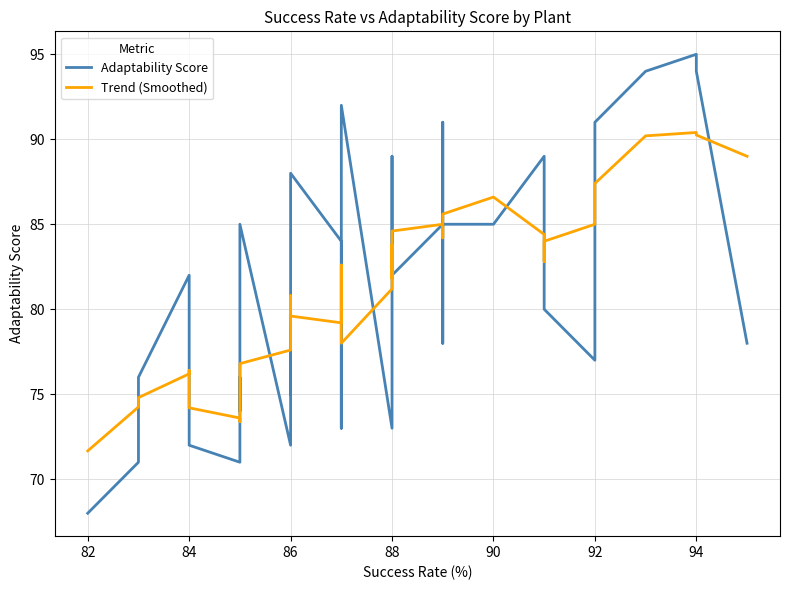

How many values in the Adaptability Score series exceed 79?

19